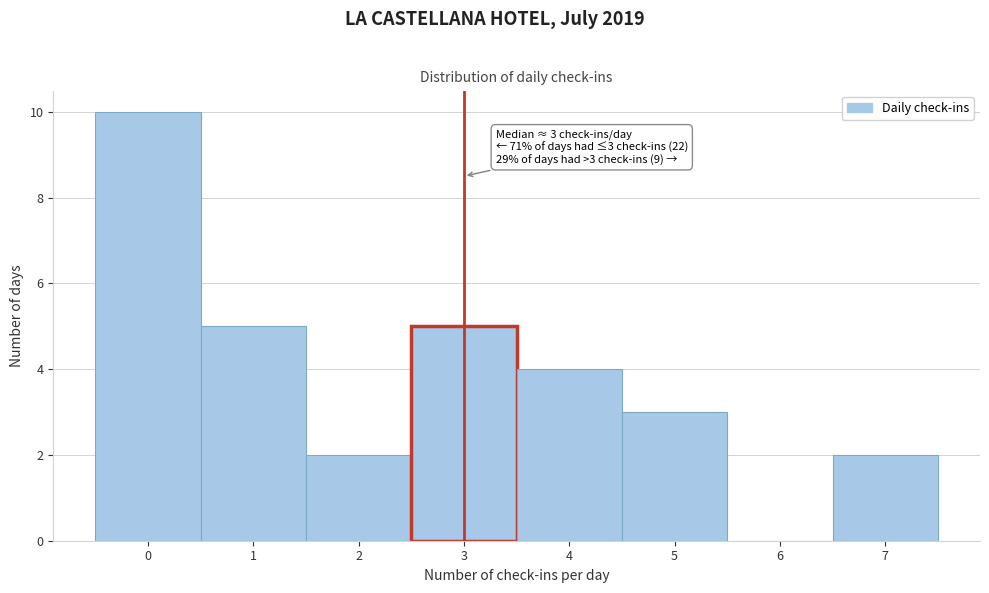

Over which range of the x-axis is the bar tallest?

-0.5 to 0.5